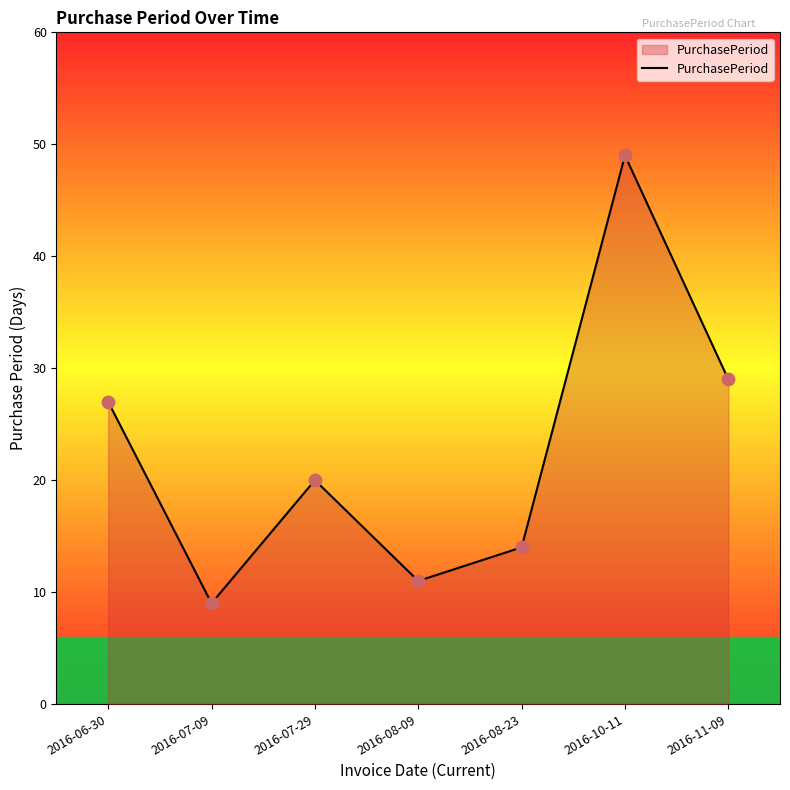

What is the change in value from 2016-08-09 to 2016-11-09?

+18